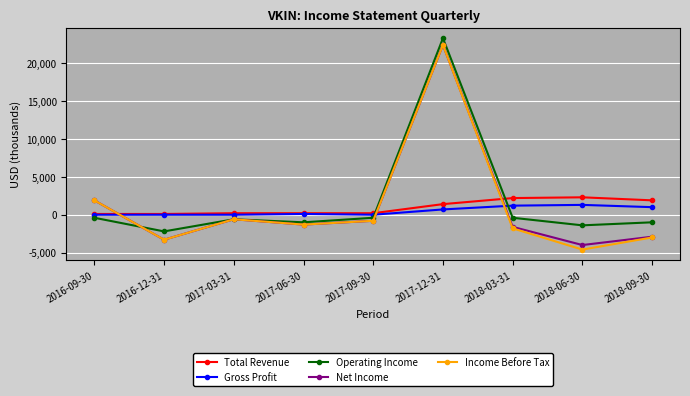

Which series changed the most between 2017-09-30 and 2018-09-30?

Income Before Tax